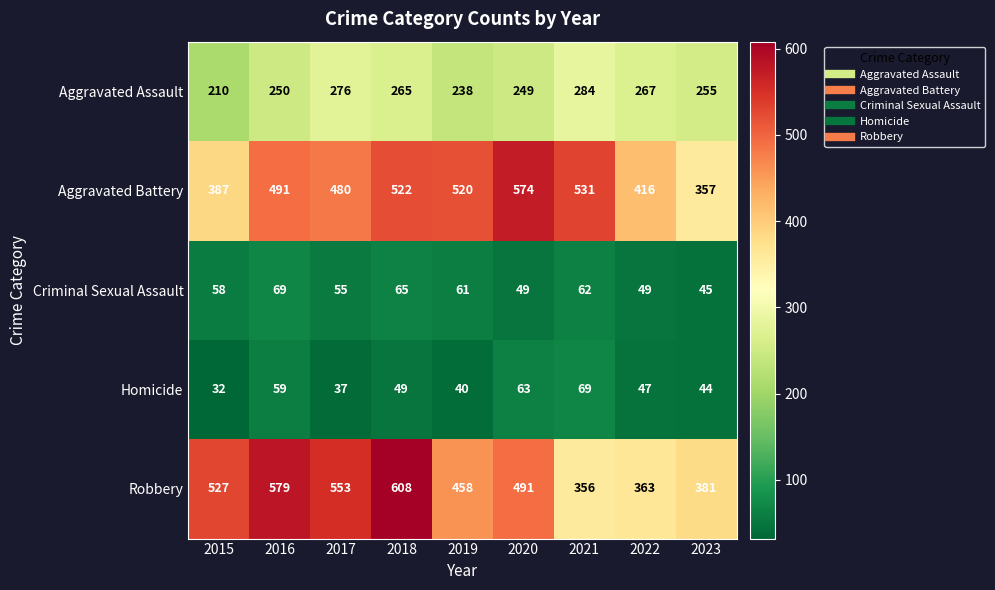

What is the greatest value displayed?

608